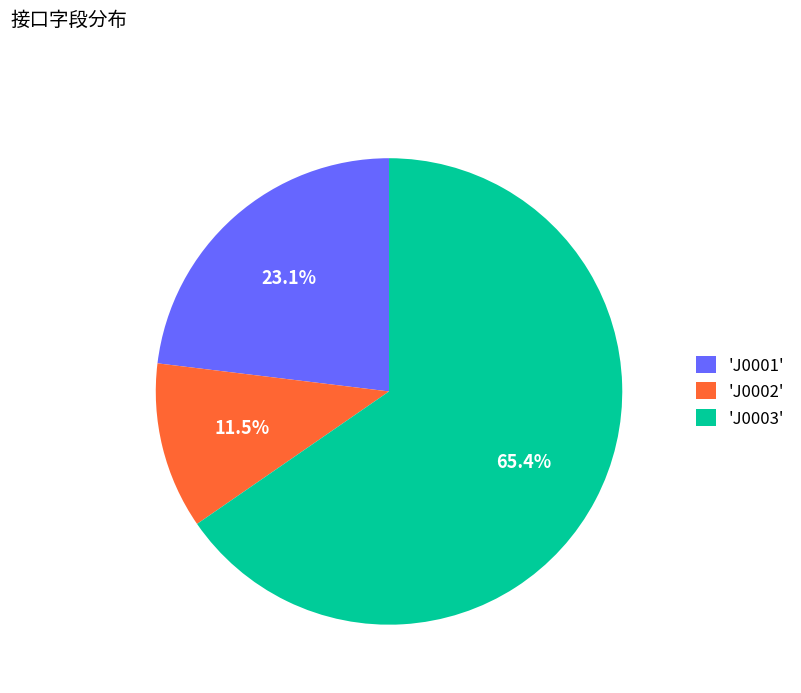

Is the sum of 'J0003' and 'J0001' greater than half?

Yes